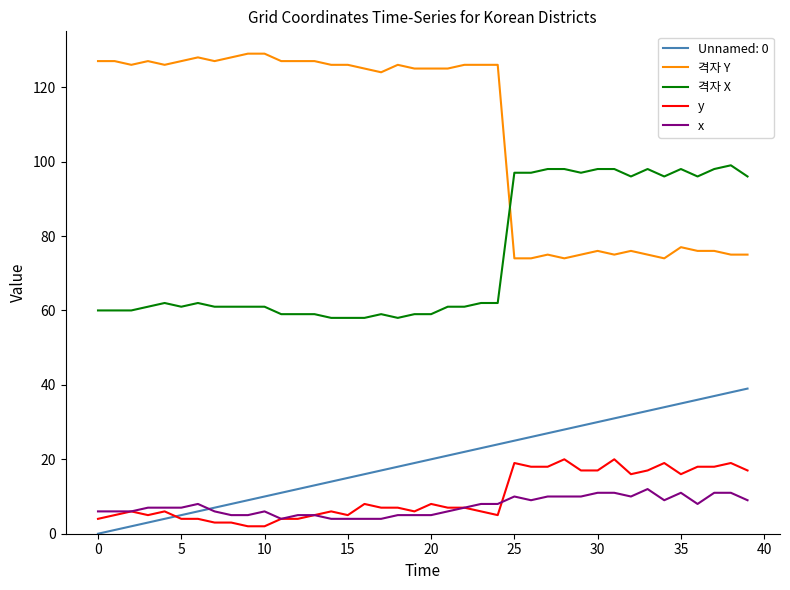

List the series in order of their peak value, lowest first.

x, y, Unnamed: 0, 격자 X, 격자 Y